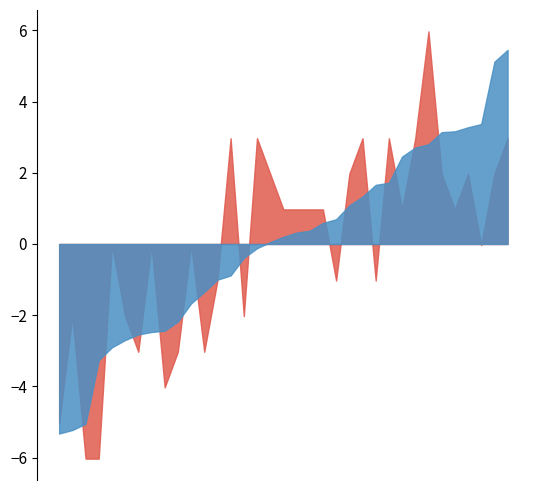

In avg_wind_speed_kts, how many points are higher than both neighbors (excluding endpoints)?

11